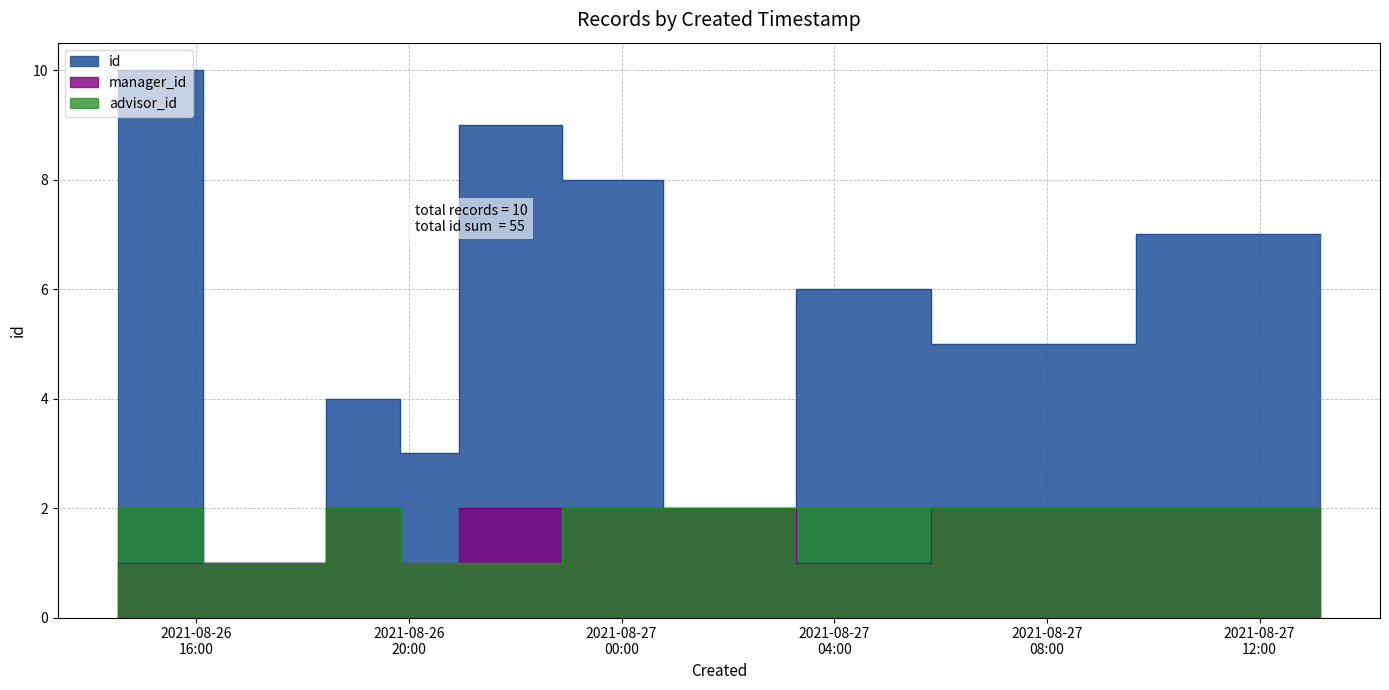

True or false: id and advisor_id cross at least once.

False